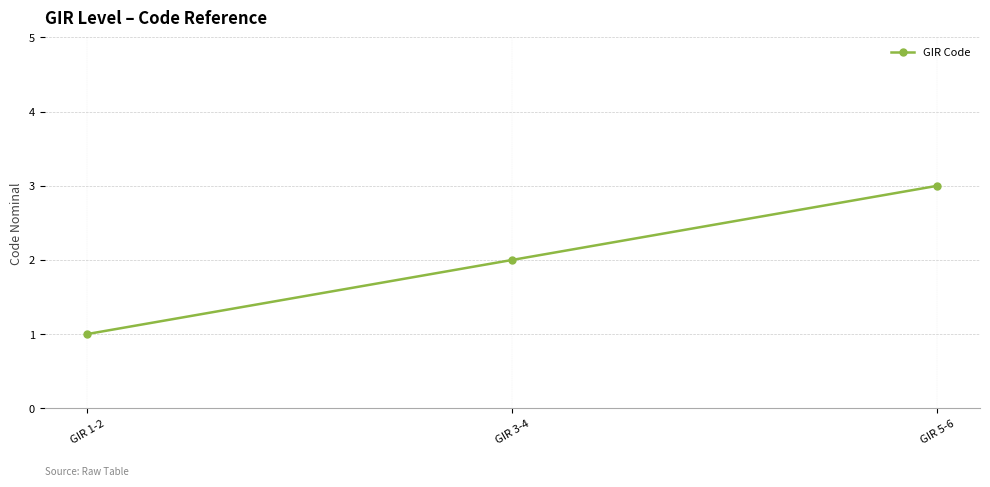

Is it true that the value at GIR 5-6 is 4?

False